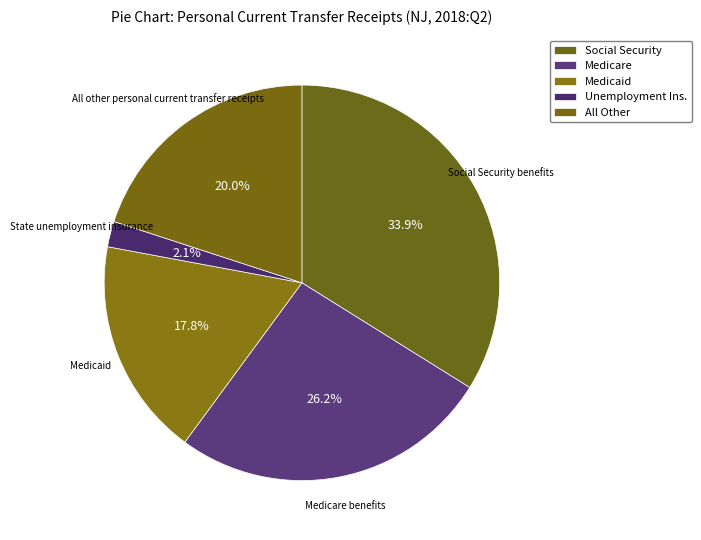

Does any single category account for the majority?

No